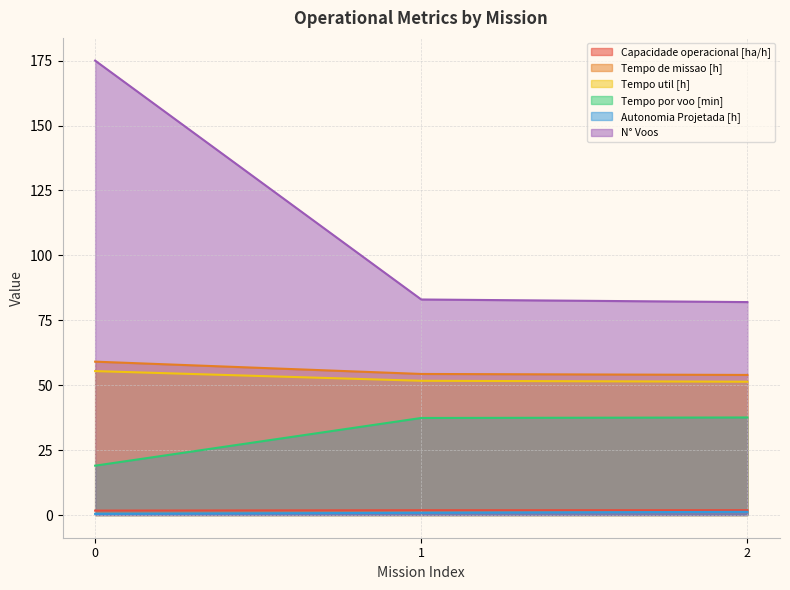

What are all the series names shown in the legend?

Capacidade operacional [ha/h], Tempo de missao [h], Tempo util [h], Tempo por voo [min], Autonomia Projetada [h], N° Voos